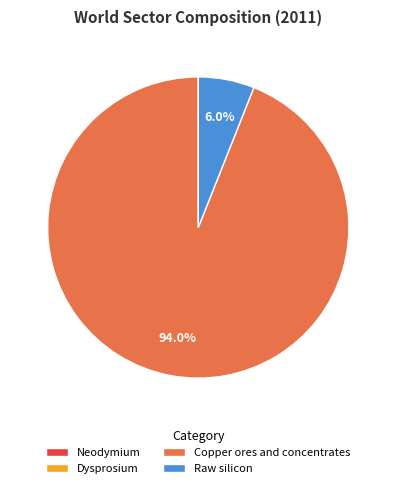

Does Copper ores and concentrates account for over 50% of the chart?

Yes